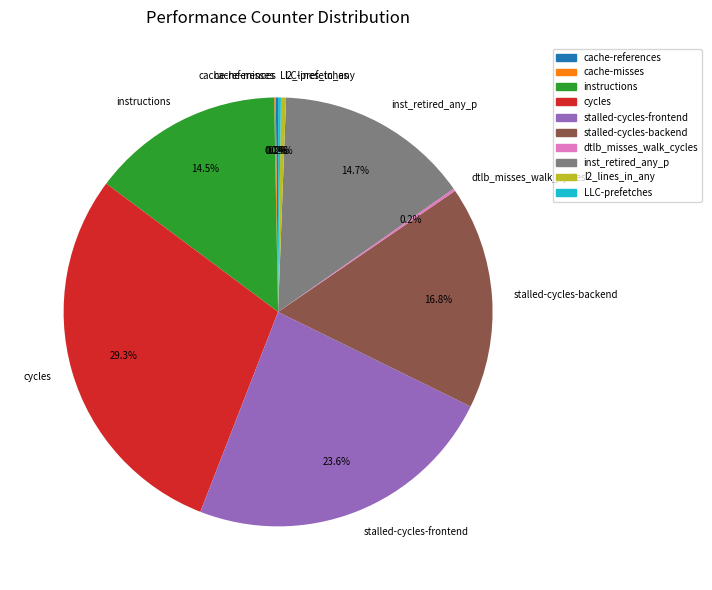

Does inst_retired_any_p represent more than half of the total?

No